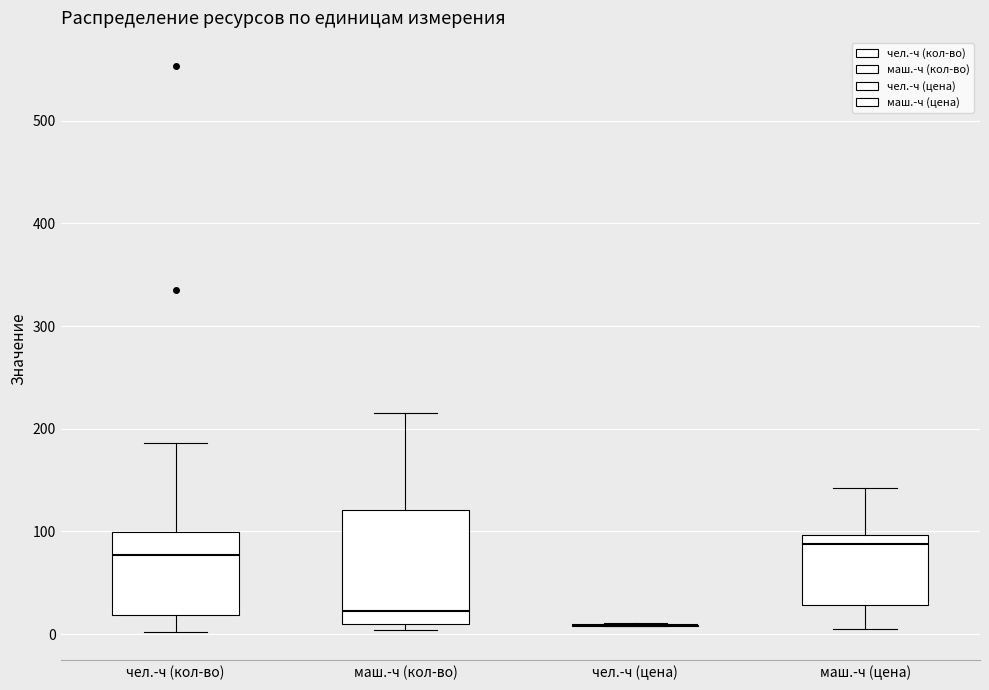

Reading left to right, transcribe this box plot: for each box, give where its median line is, the range the box spans, and where its two whiskers end, as read against the y-axis. The values are not printed on the chart, so give them approximately, as read against the axis.

чел.-ч (кол-во): median 80, box 20 to 100, whiskers 0 to 190
маш.-ч (кол-во): median 20, box 10 to 120, whiskers 0 to 220
чел.-ч (цена): box collapsed to a line at 10, whiskers 10 to 10
маш.-ч (цена): median 90, box 30 to 100, whiskers 10 to 140